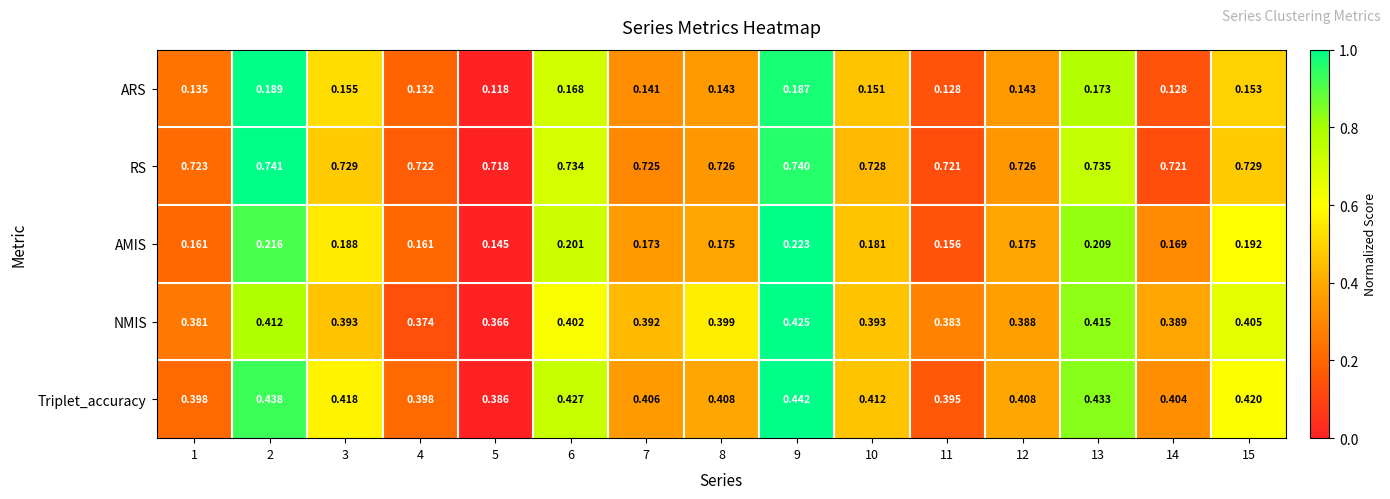

Which series has the largest range (max minus min)?

AMIS